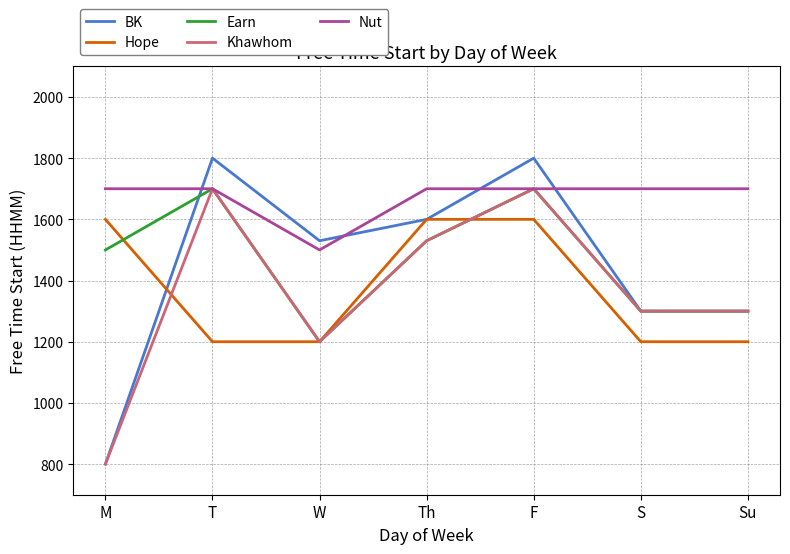

Reading left to right, extract all data points from this chart.

BK: 800	1800	1530	1600	1800	1300	1300
Hope: 1600	1200	1200	1600	1600	1200	1200
Earn: 1500	1700	1200	1530	1700	1300	1300
Khawhom: 800	1700	1200	1530	1700	1300	1300
Nut: 1700	1700	1500	1700	1700	1700	1700